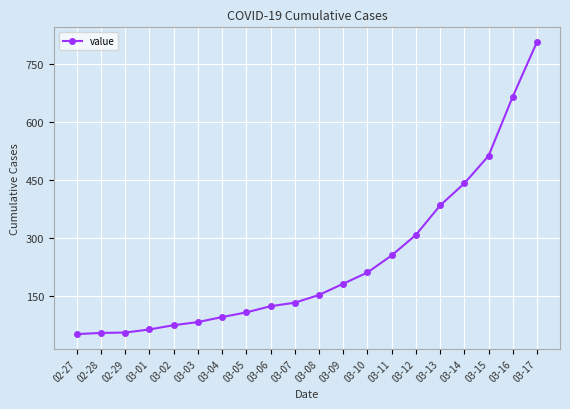

Is it true that the value at 03-06 is 124?

True